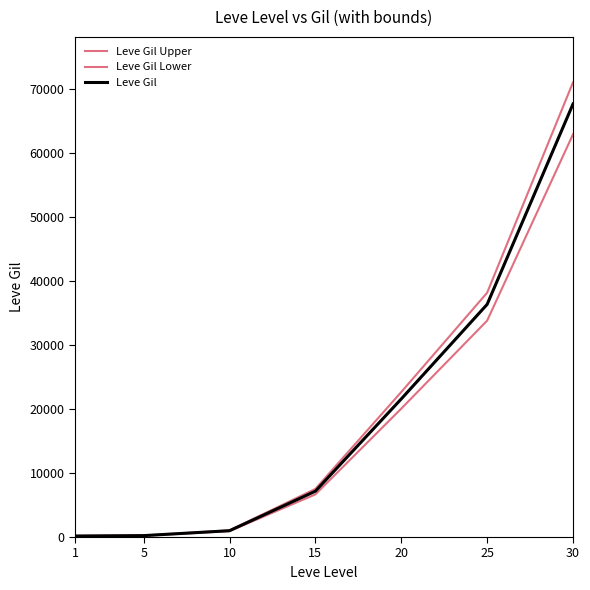

Reading left to right, extract all data points from this chart.

Leve Gil Upper: 168.0	231.0	1039.5	7528.5	22680.0	38209.5	71116.5
Leve Gil Lower: 148.8	204.6	920.7	6668.1	20088.0	33842.7	62988.9
Leve Gil: 160.0	220.0	990.0	7170.0	21600.0	36390.0	67730.0